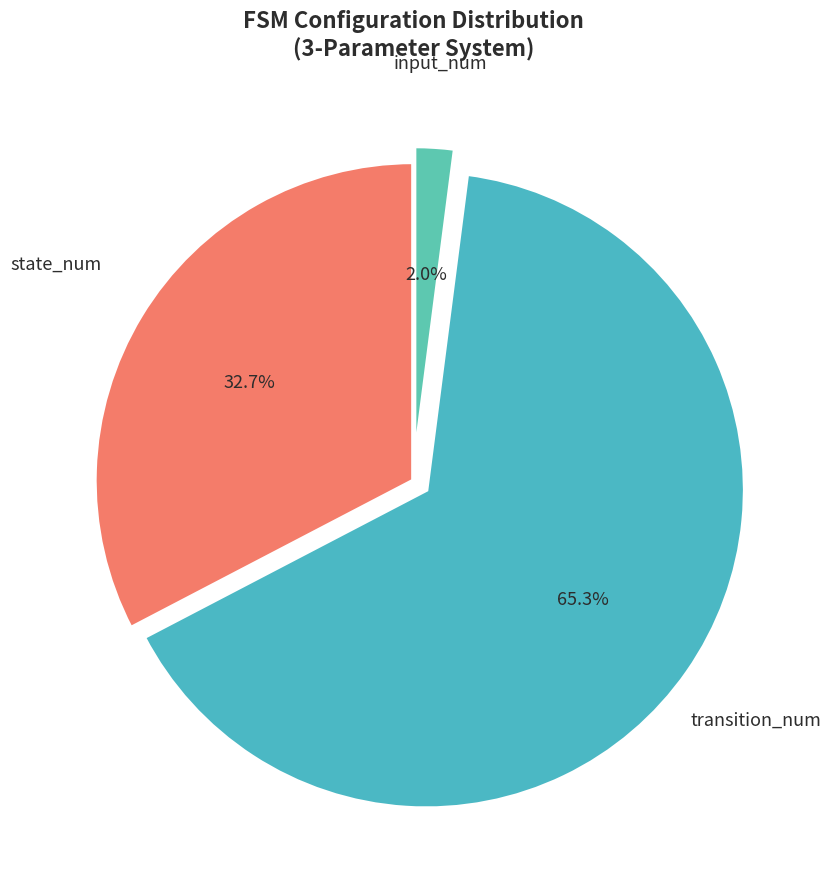

How many segments does this pie chart have?

3